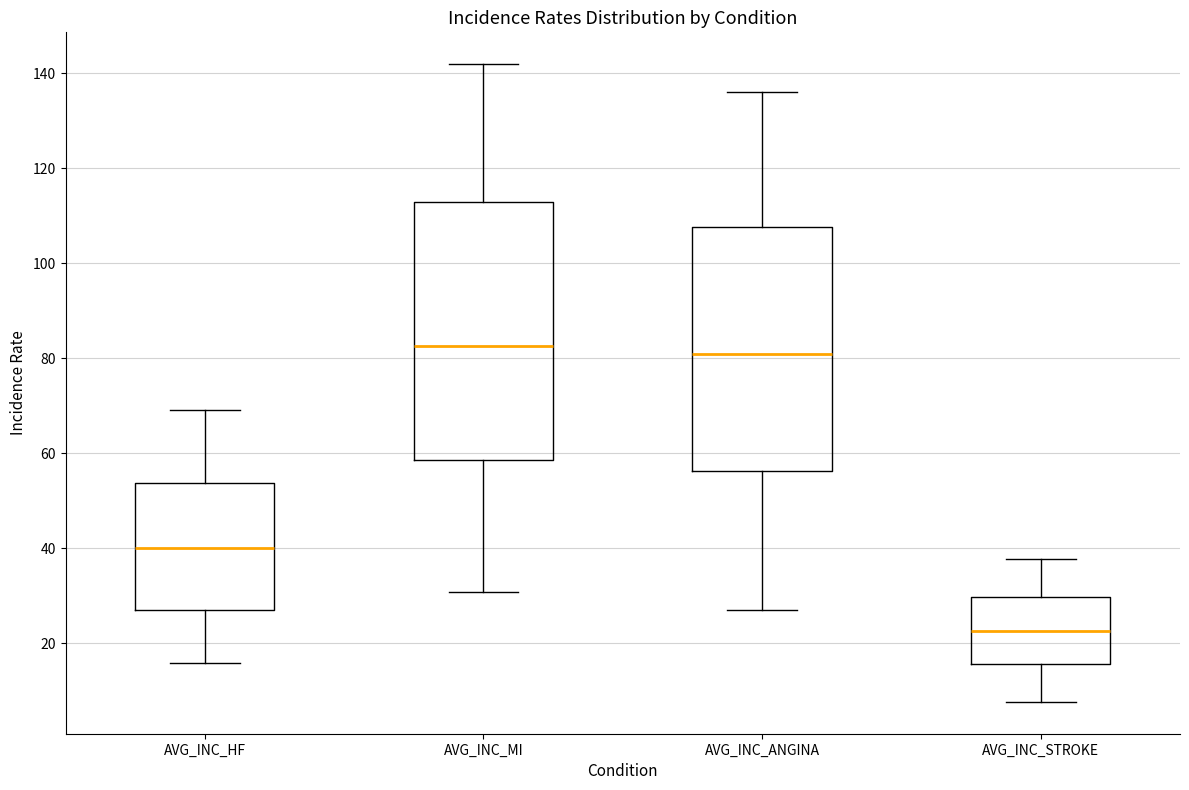

Where does the lower whisker of the box for AVG_INC_MI end on the y-axis? The values are not printed on the chart, so give them approximately, as read against the axis.

30